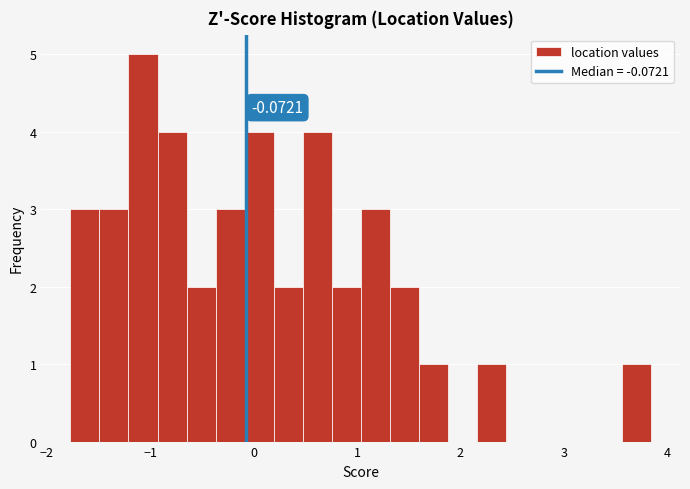

Around what value on the x-axis is the tallest bar? Give the approximate position of its centre, as read against the axis.

-1.1